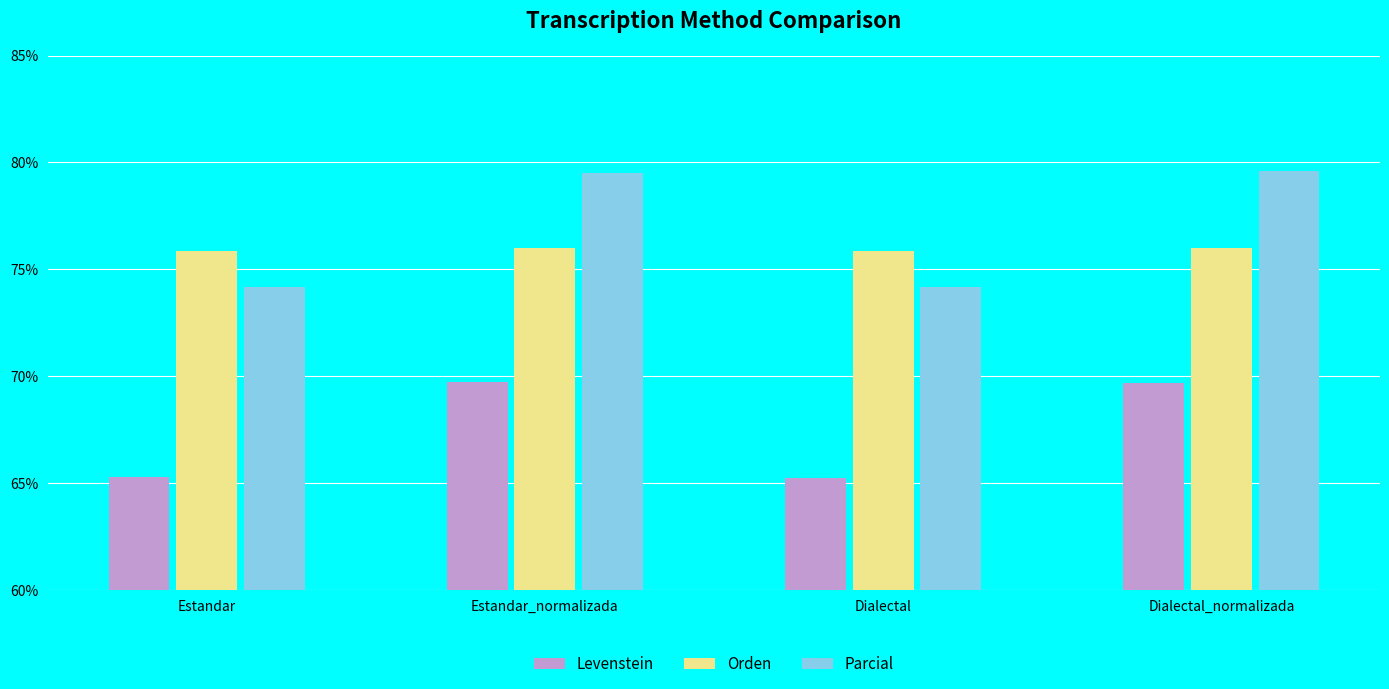

The Orden series shows 36.0 at Estandar_normalizada. True or false?

False